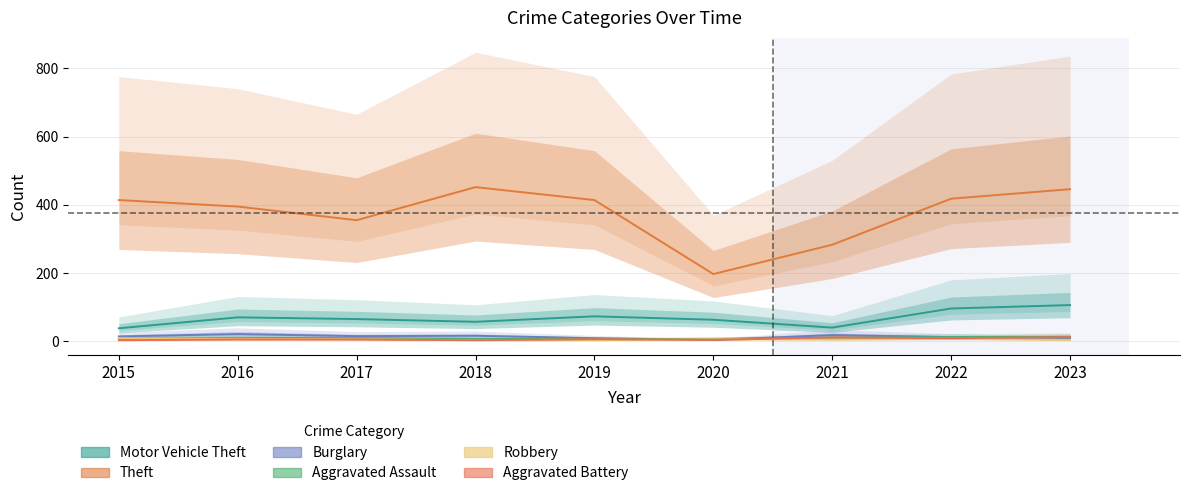

True or false: Motor Vehicle Theft has more than 1 interior local peaks.

True